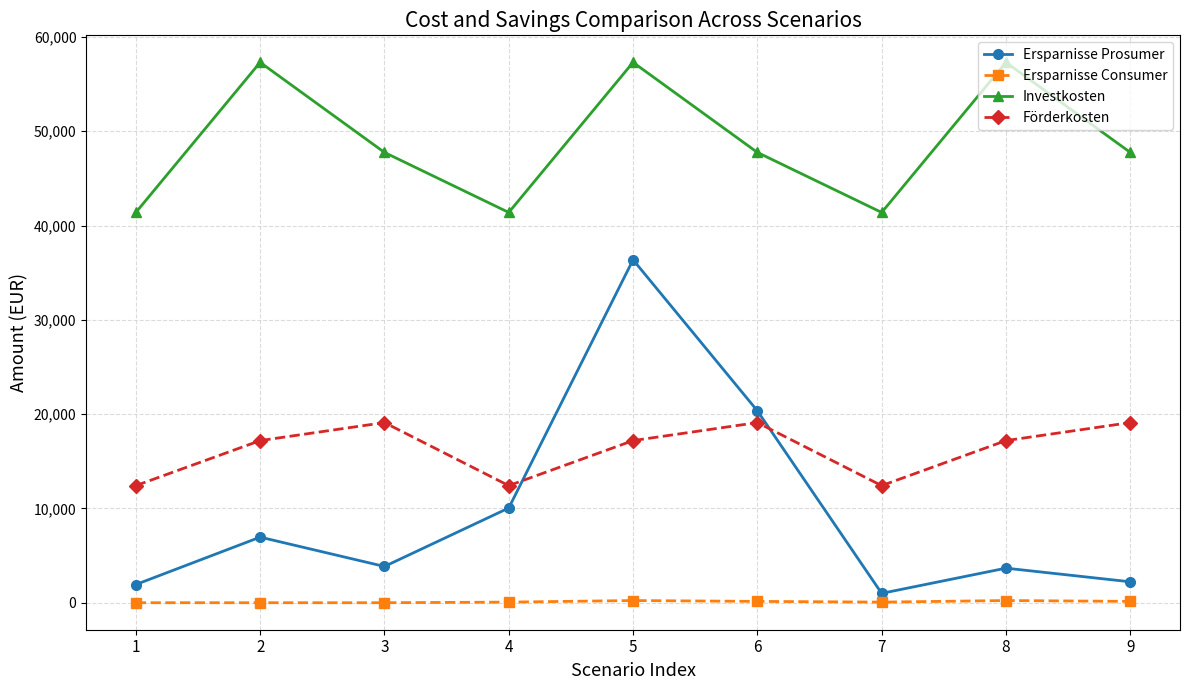

What is the spread (max minus min) of values at 2?

57304.2